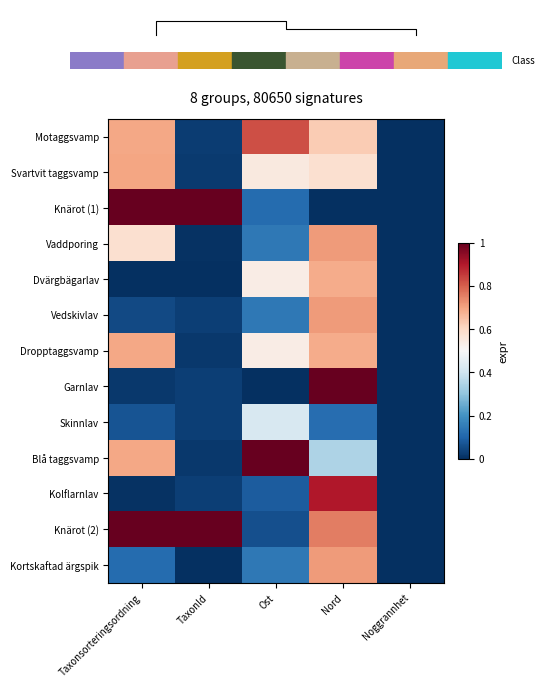

What is the difference between the maximum and minimum values in the Kolflarnlav series?

0.9